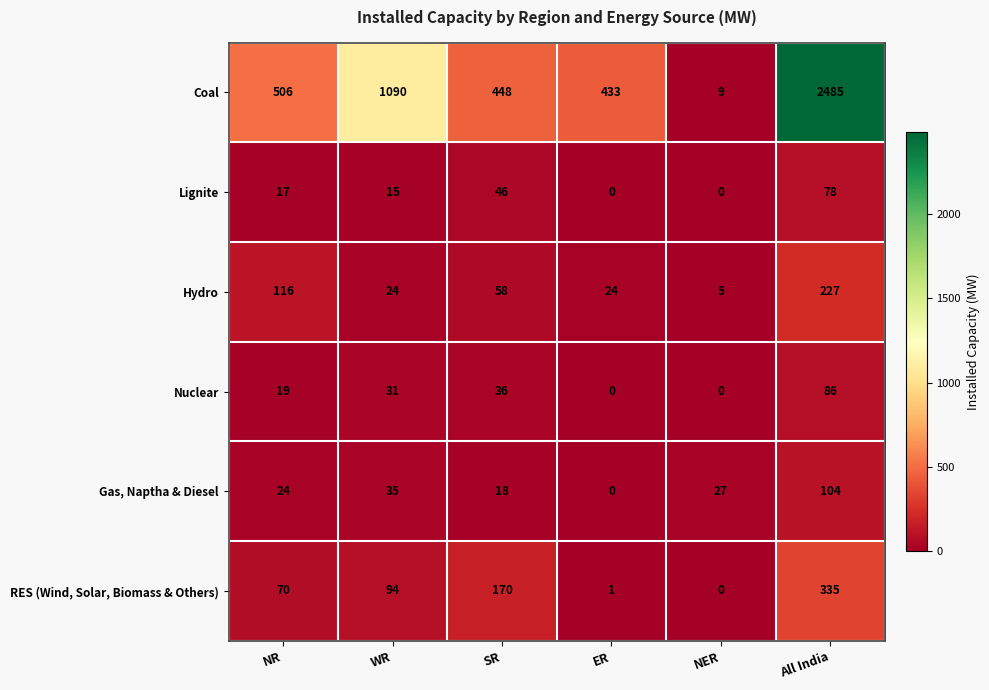

List the series in order of their peak value, highest first.

Coal, RES (Wind, Solar, Biomass & Others), Hydro, Gas, Naptha & Diesel, Nuclear, Lignite